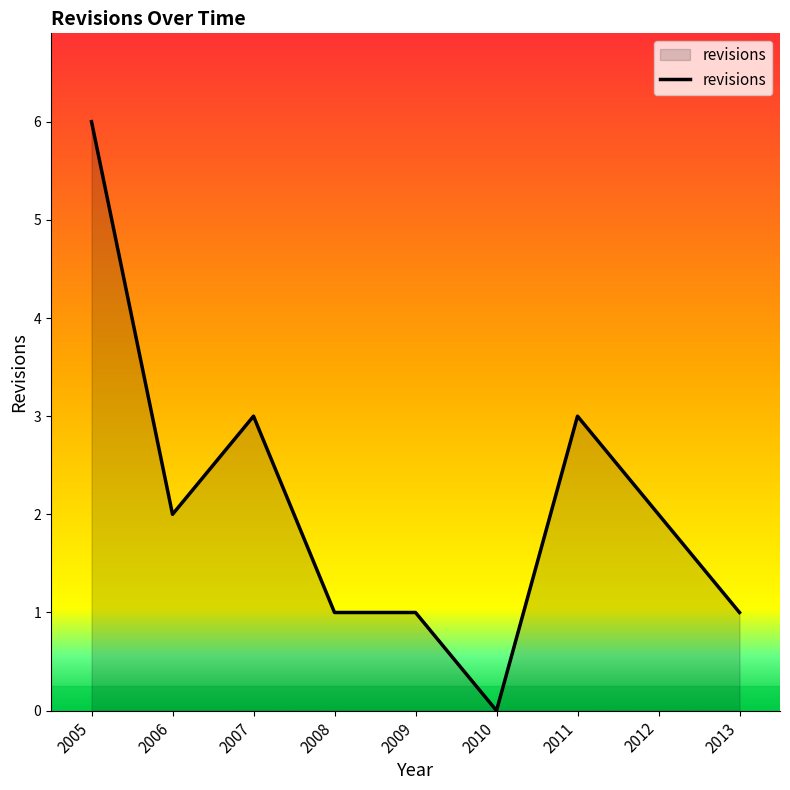

How many values are above zero?

8